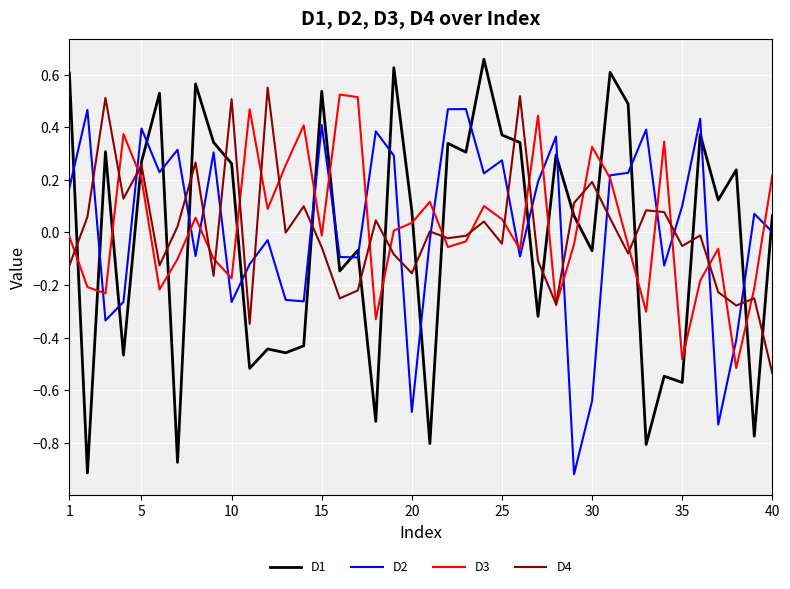

How many intersections are there between D3 and D1?

19